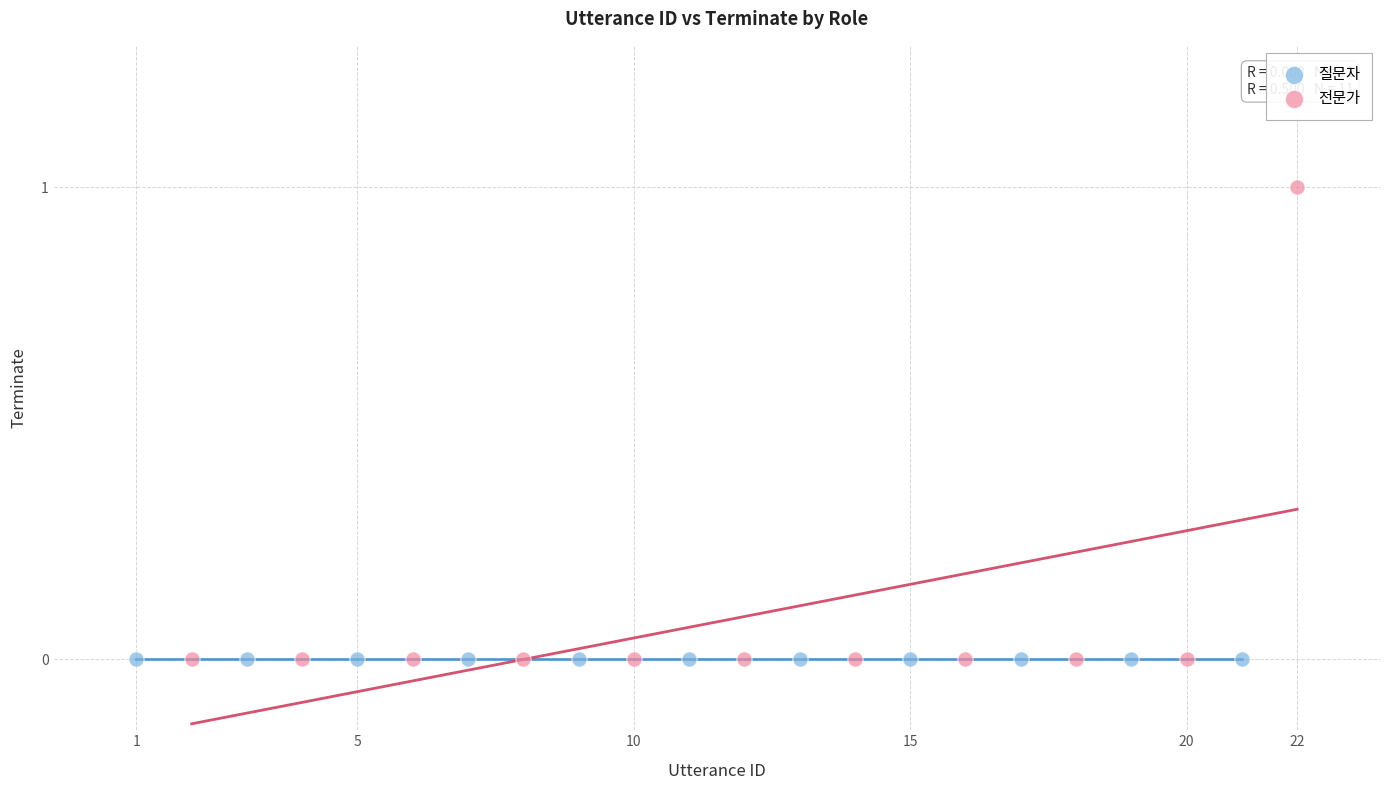

Which series contains the highest Y value?

전문가